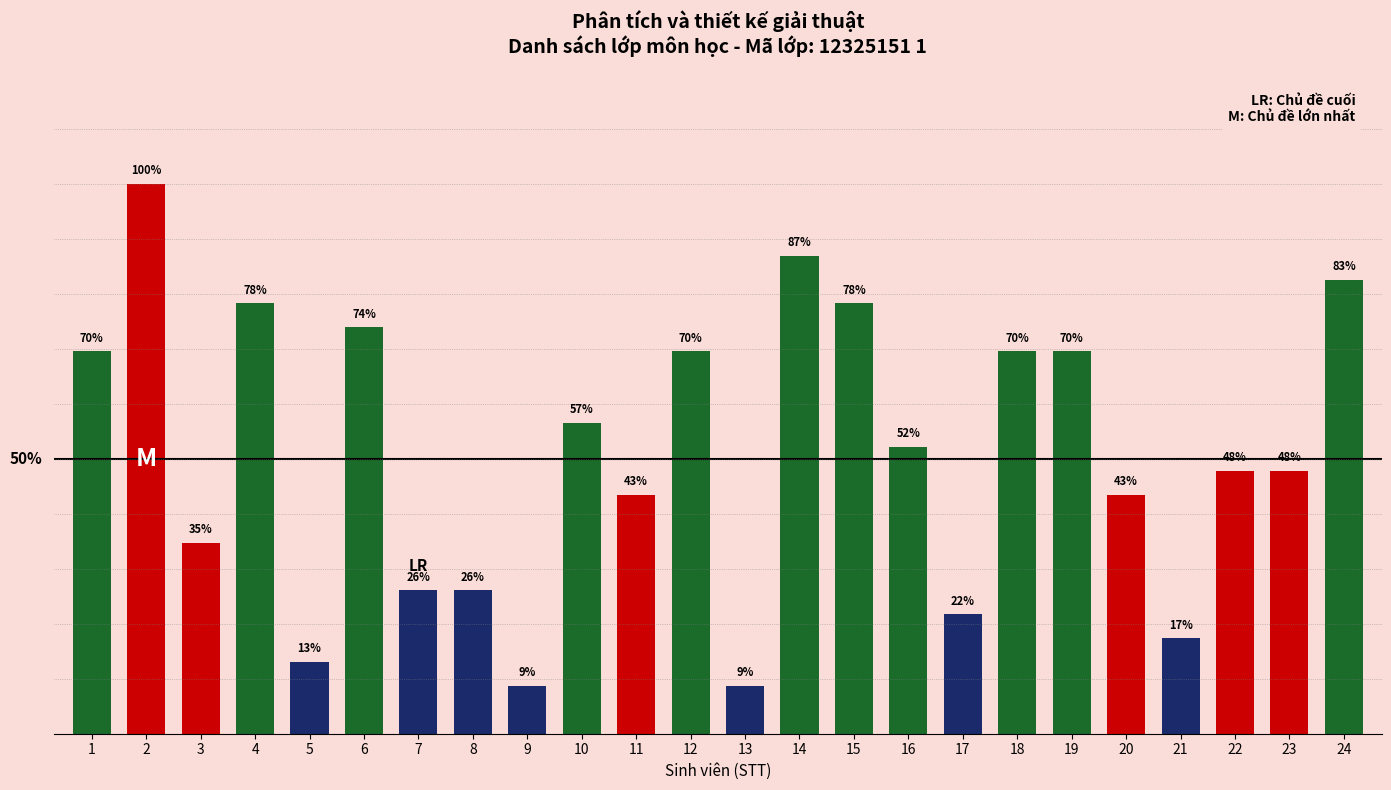

The chart shows a value of 38.5 at 6. True or false?

False